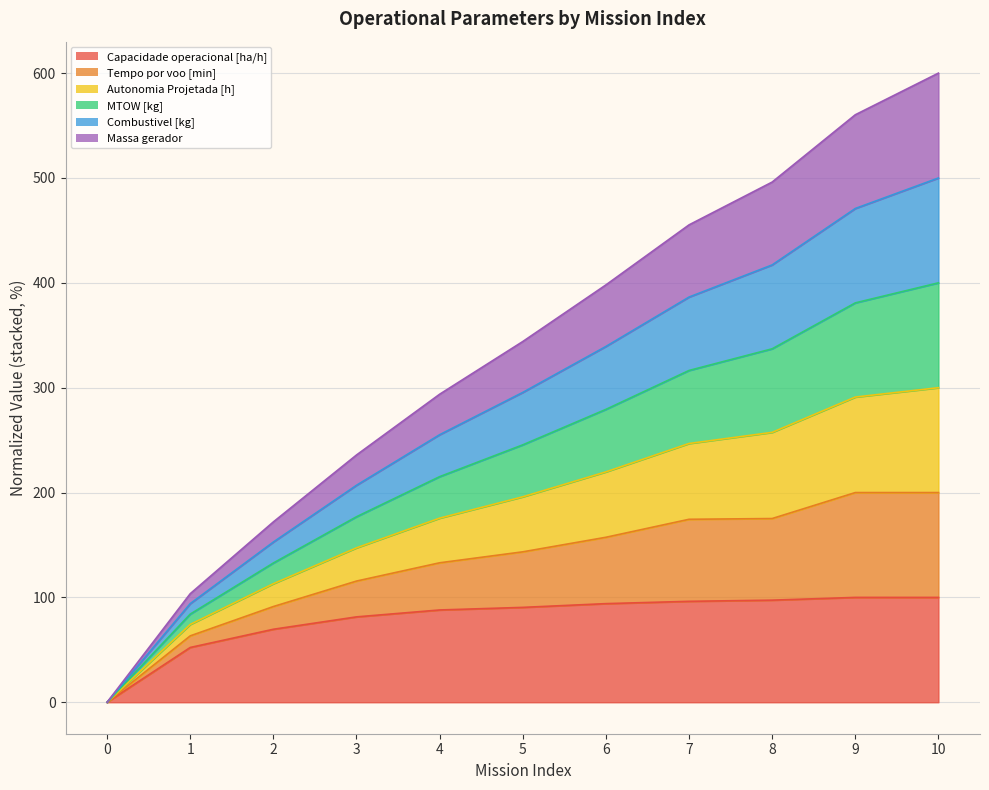

At how many categories does at least one series exceed 251?

7